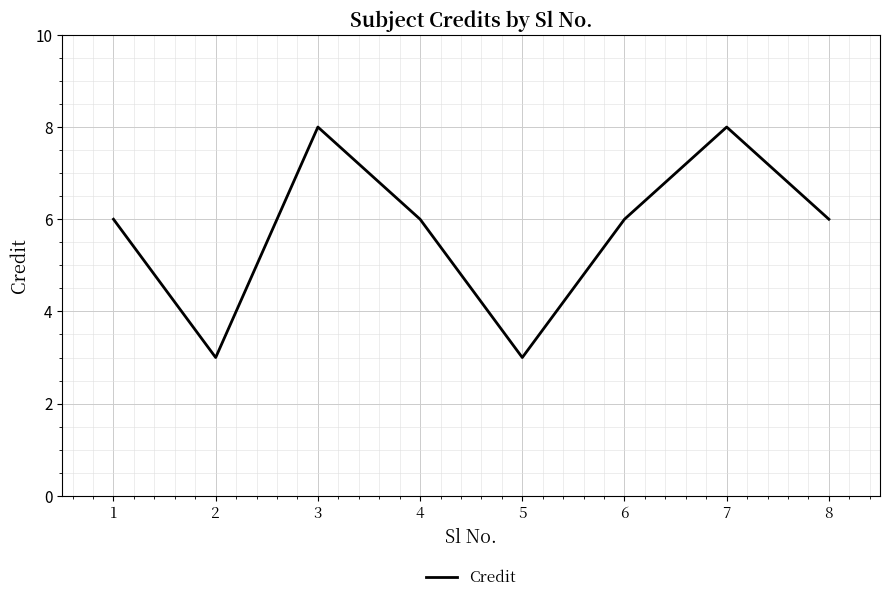

At which category does the data reach its first local valley?

2